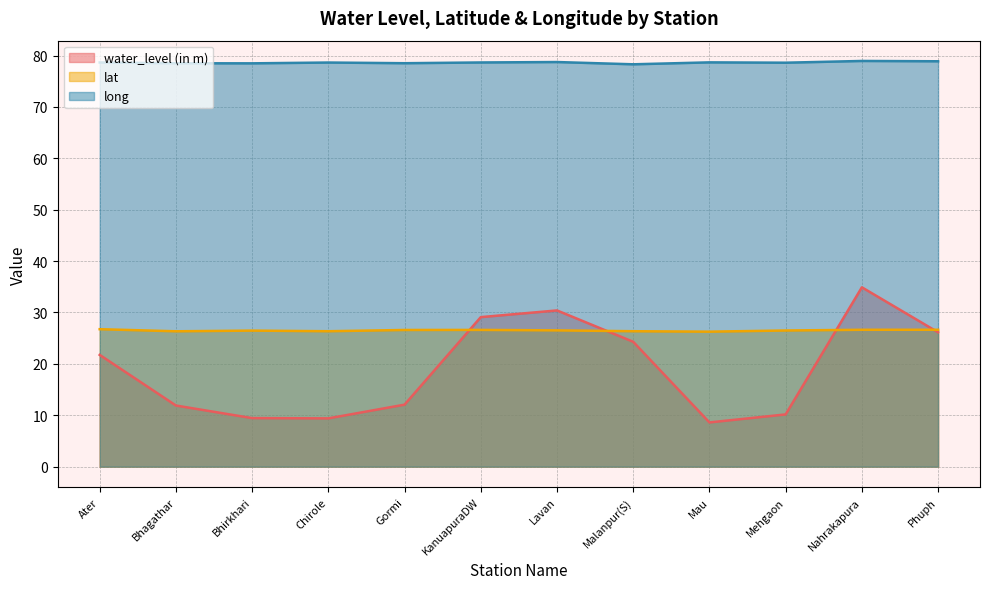

Reading left to right, transcribe all the data shown in this chart.

water_level (in m): 21.8	11.9	9.4	9.4	12.1	29.1	30.4	24.3	8.6	10.2	34.9	26.1
lat: 26.8	26.3	26.5	26.4	26.6	26.6	26.5	26.4	26.3	26.5	26.6	26.6
long: 78.6	78.5	78.5	78.6	78.5	78.6	78.7	78.3	78.7	78.6	78.9	78.9